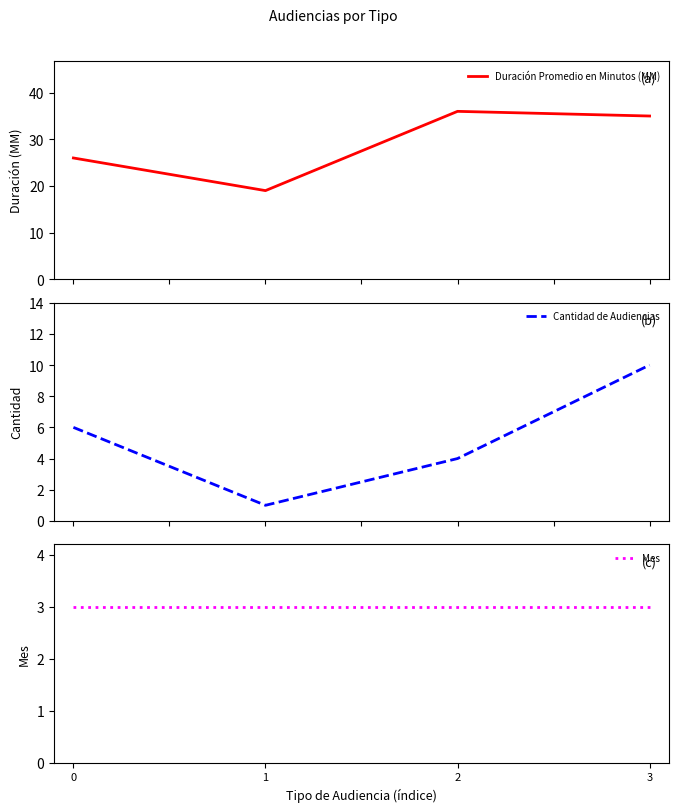

Reading left to right, transcribe all the data shown in this chart.

Duración Promedio en Minutos (MM): 0=26	1=19	2=36	3=35
Cantidad de Audiencias: 0=6	1=1	2=4	3=10
Mes: 0=3	1=3	2=3	3=3